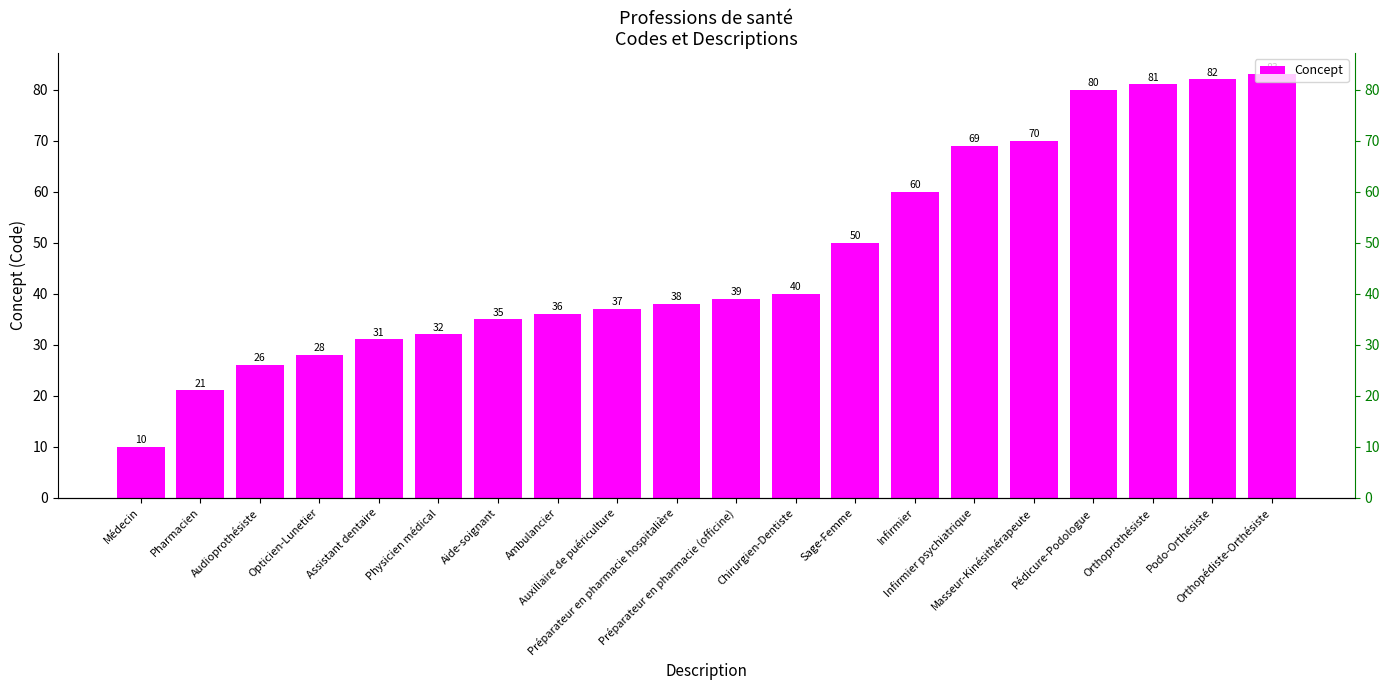

What is the sum of all values?

948